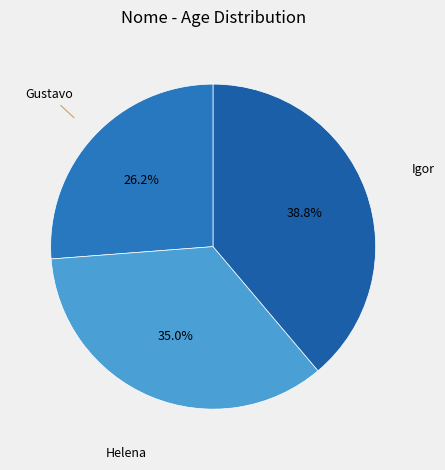

Rank the categories by value from highest to lowest.

Igor, Helena, Gustavo